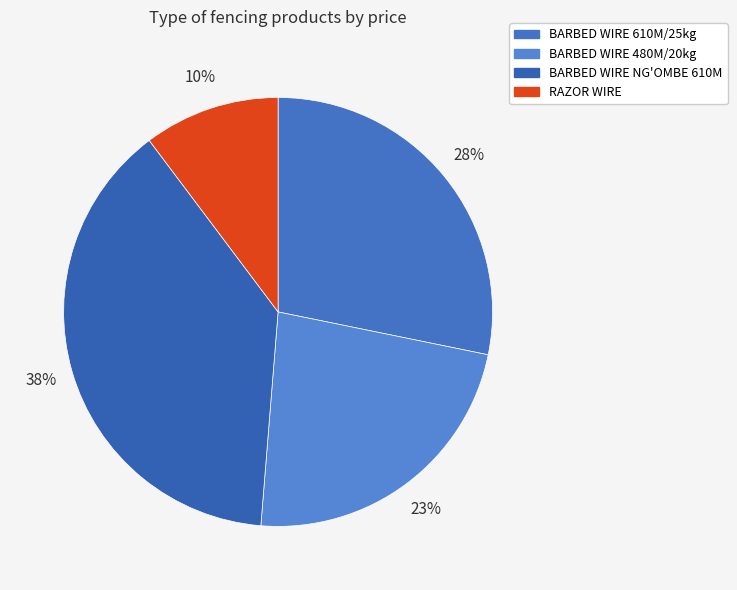

Combined, do RAZOR WIRE and BARBED WIRE NG'OMBE 610M account for over 50%?

No